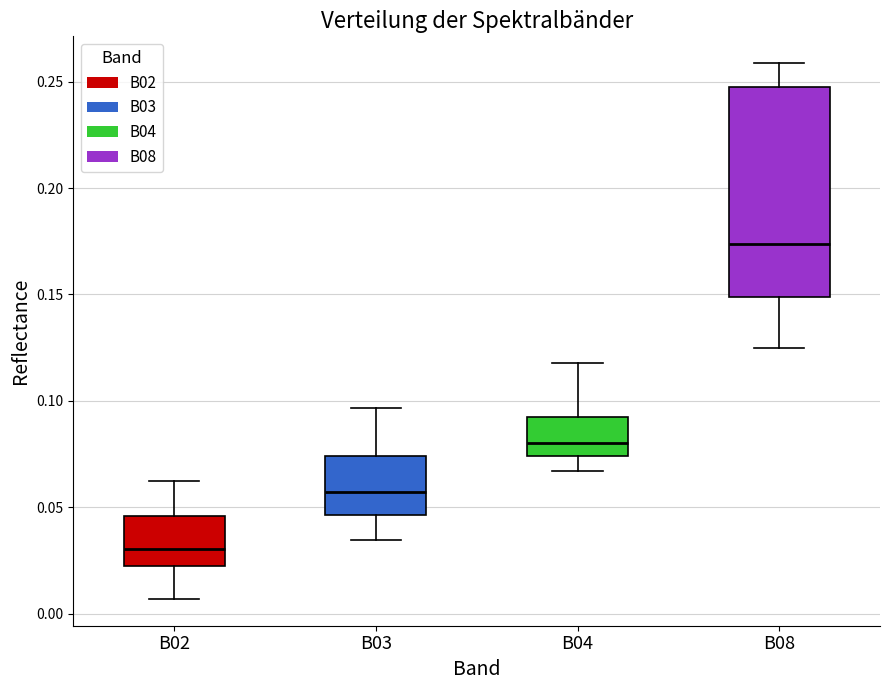

Comparing the boxes themselves (not the whiskers), which one is the tallest?

B08